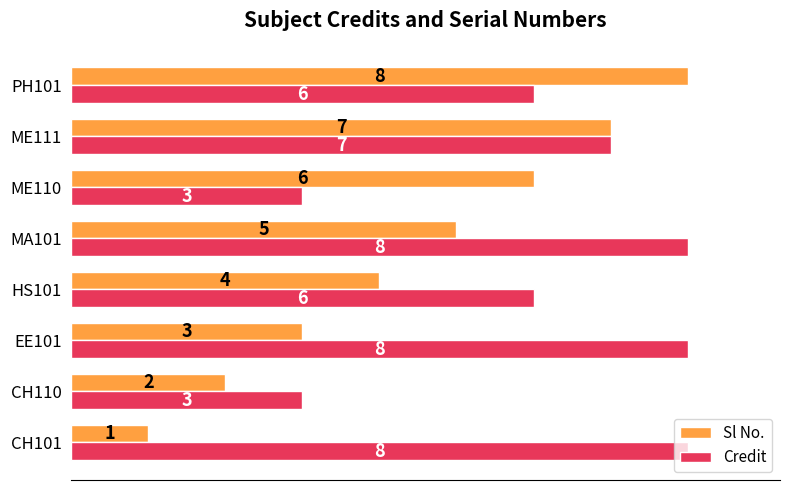

What are all the series names shown in the legend?

Sl No., Credit